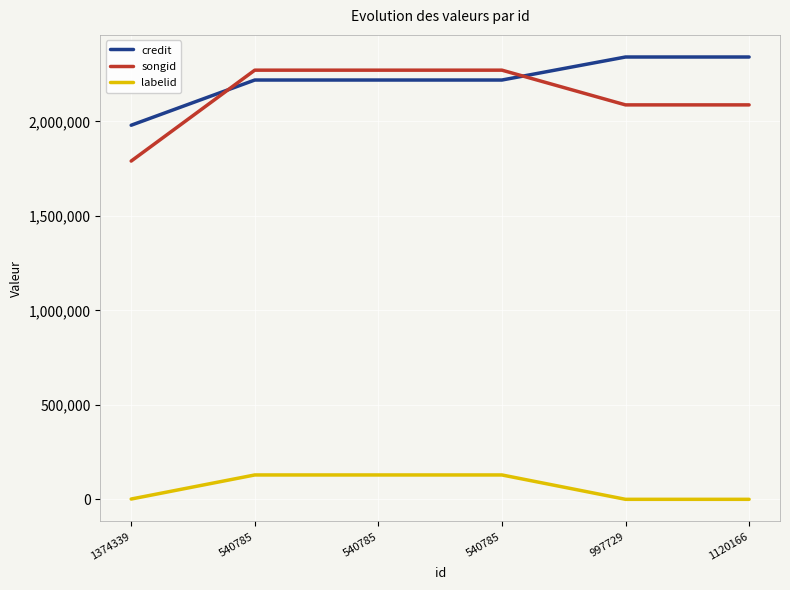

What are all the series names shown in the legend?

credit, songid, labelid